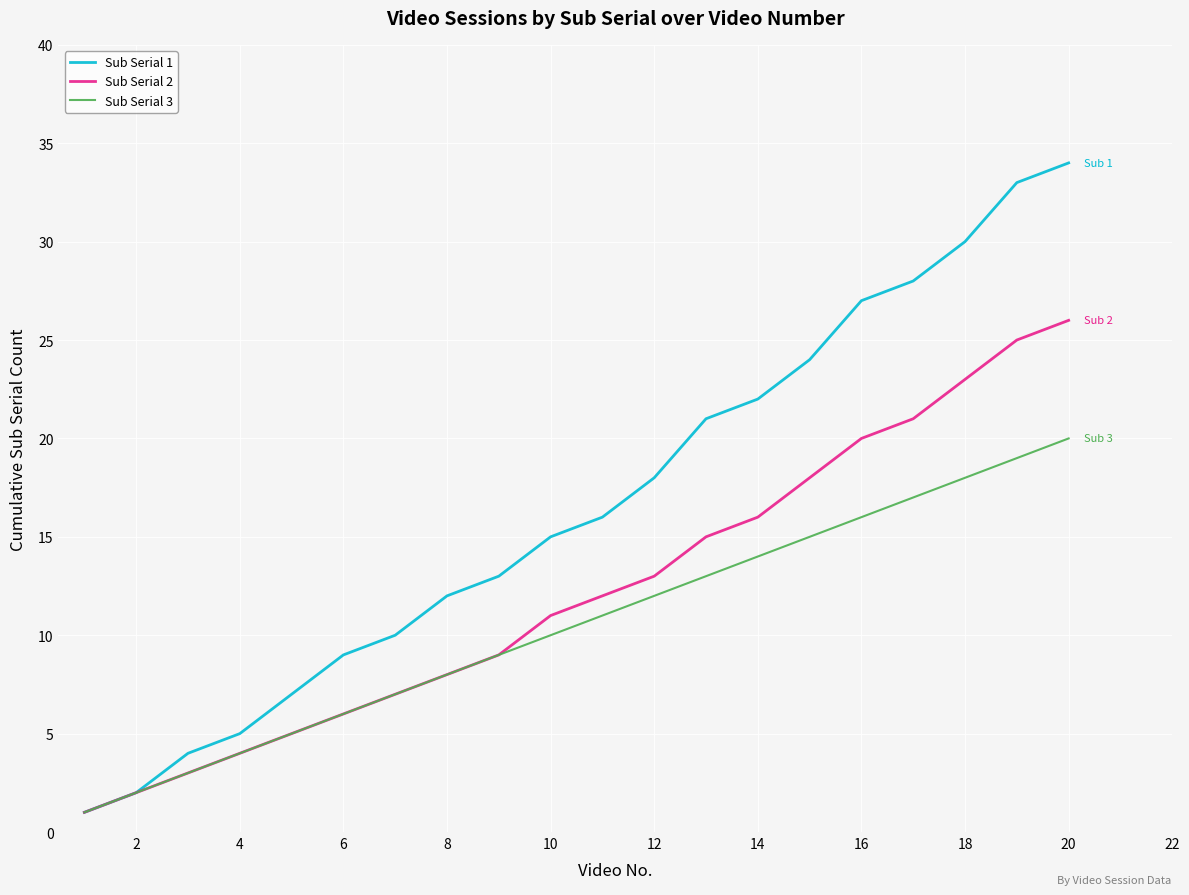

Which series has the largest range (max minus min)?

Sub Serial 1